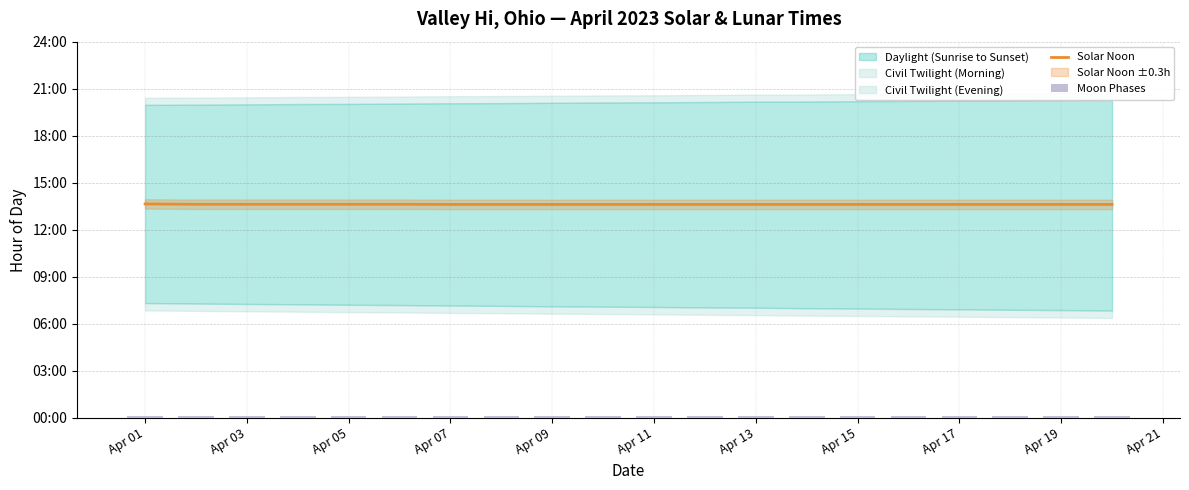

List the series in order of their overall mean, highest first.

Solar Noon, Moon Phases